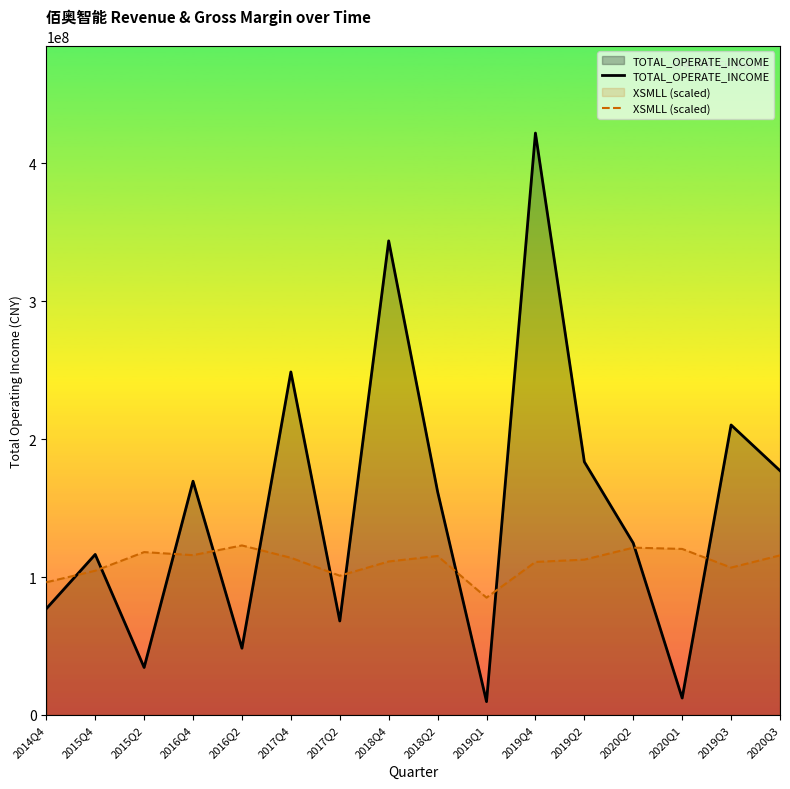

In TOTAL_OPERATE_INCOME, how many points are lower than both neighbors (excluding endpoints)?

5